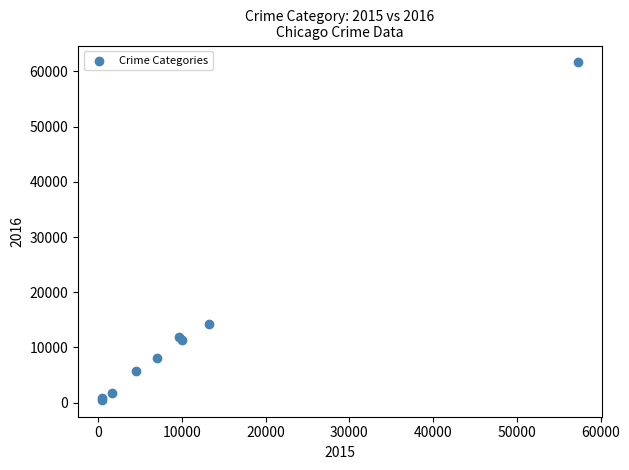

What Y value in the scatter plot is closest to 31067?

14289